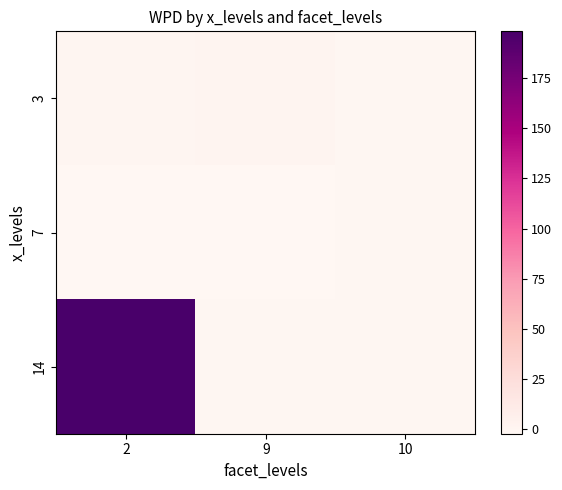

Reading left to right, transcribe all the data shown in this chart.

3: 2=-0.1	9=0.1	10=-0.8
7: 2=-2.3	9=-2.3	10=-1.3
14: 2=198.3	9=-1.5	10=-1.3